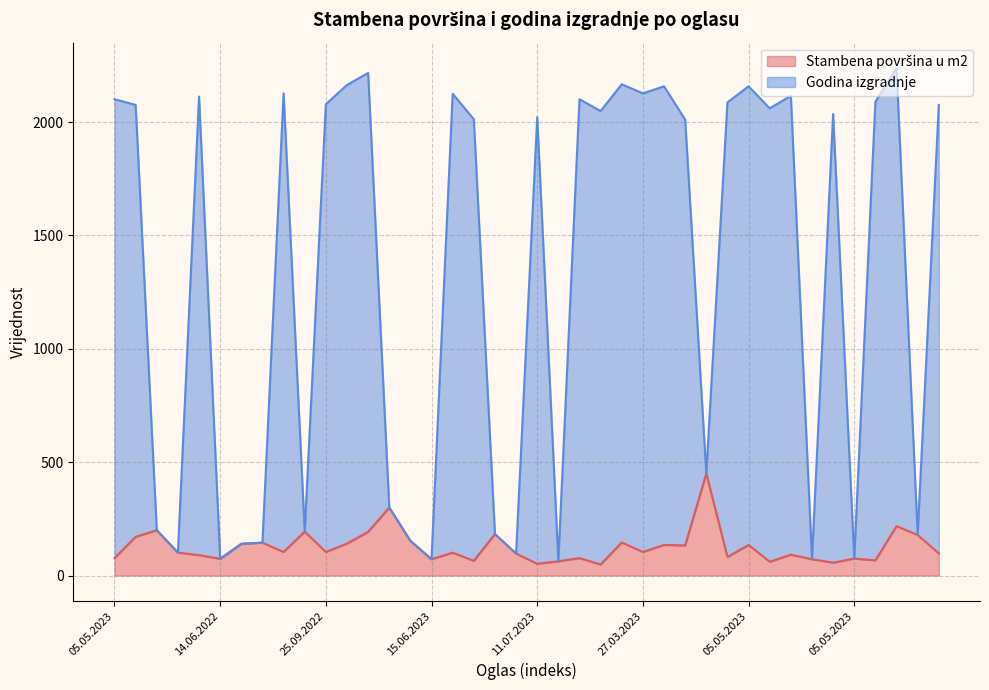

Read the Godina izgradnje value at 14.06.2023.

2061